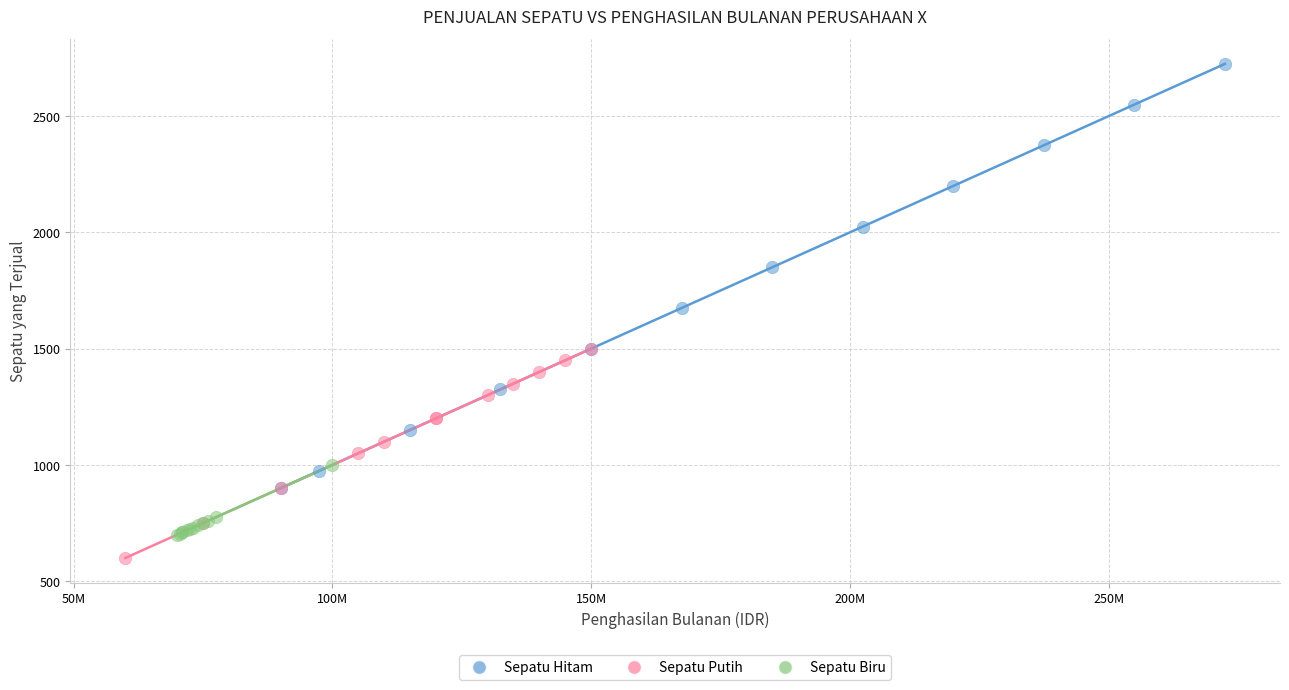

Which series has the largest Y range (max minus min)?

Sepatu Hitam